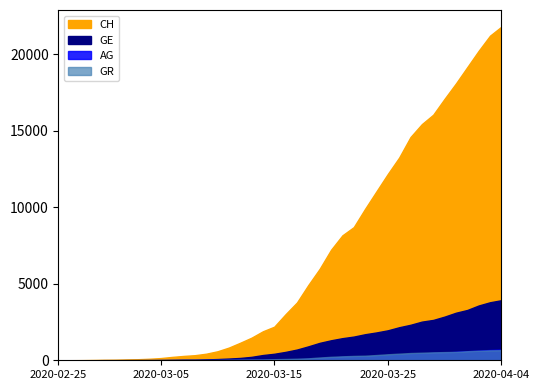

How many data points in CH are above 3016?

19